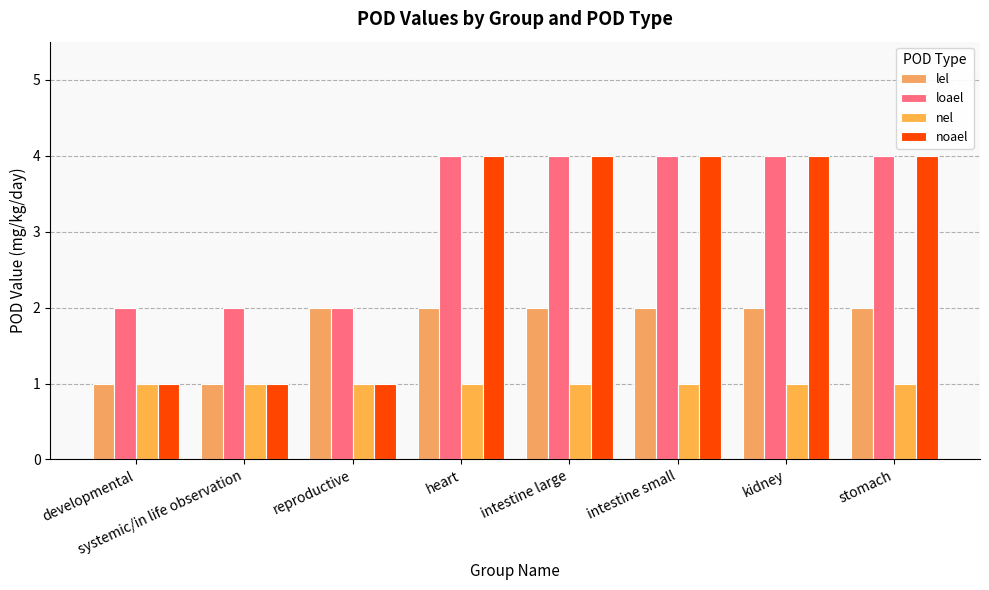

True or false: nel has a value of 1 at intestine large.

True